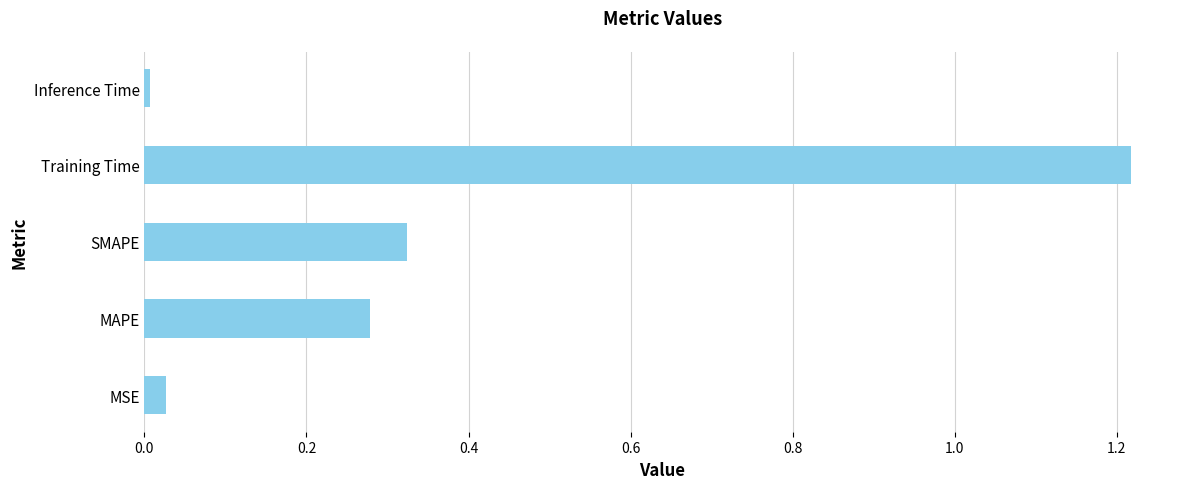

Which category has the highest value across all series?

Training Time